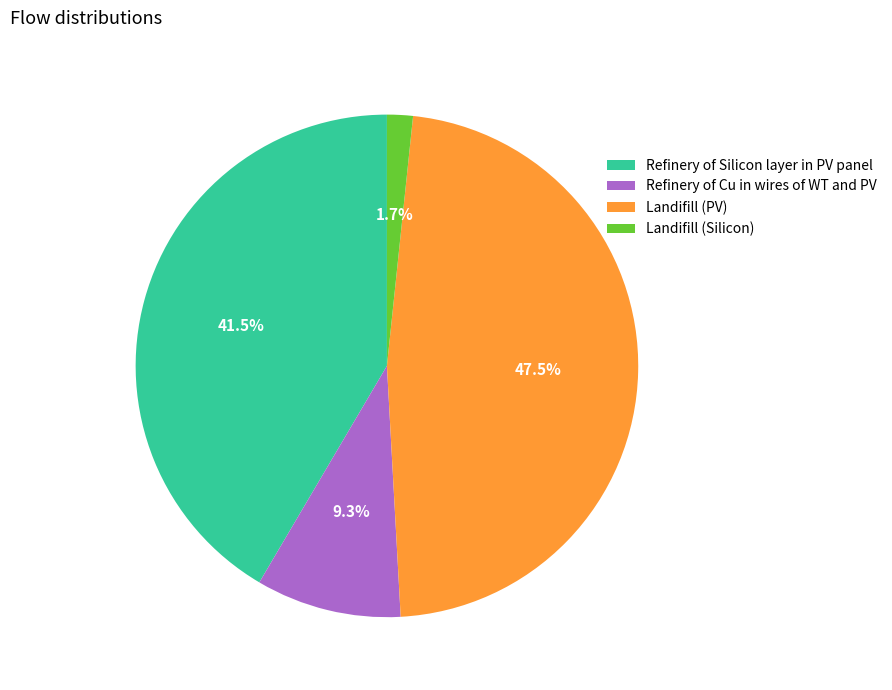

Rank the categories by value from lowest to highest.

Landifill (Silicon), Refinery of Cu in wires of WT and PV, Refinery of Silicon layer in PV panel, Landifill (PV)